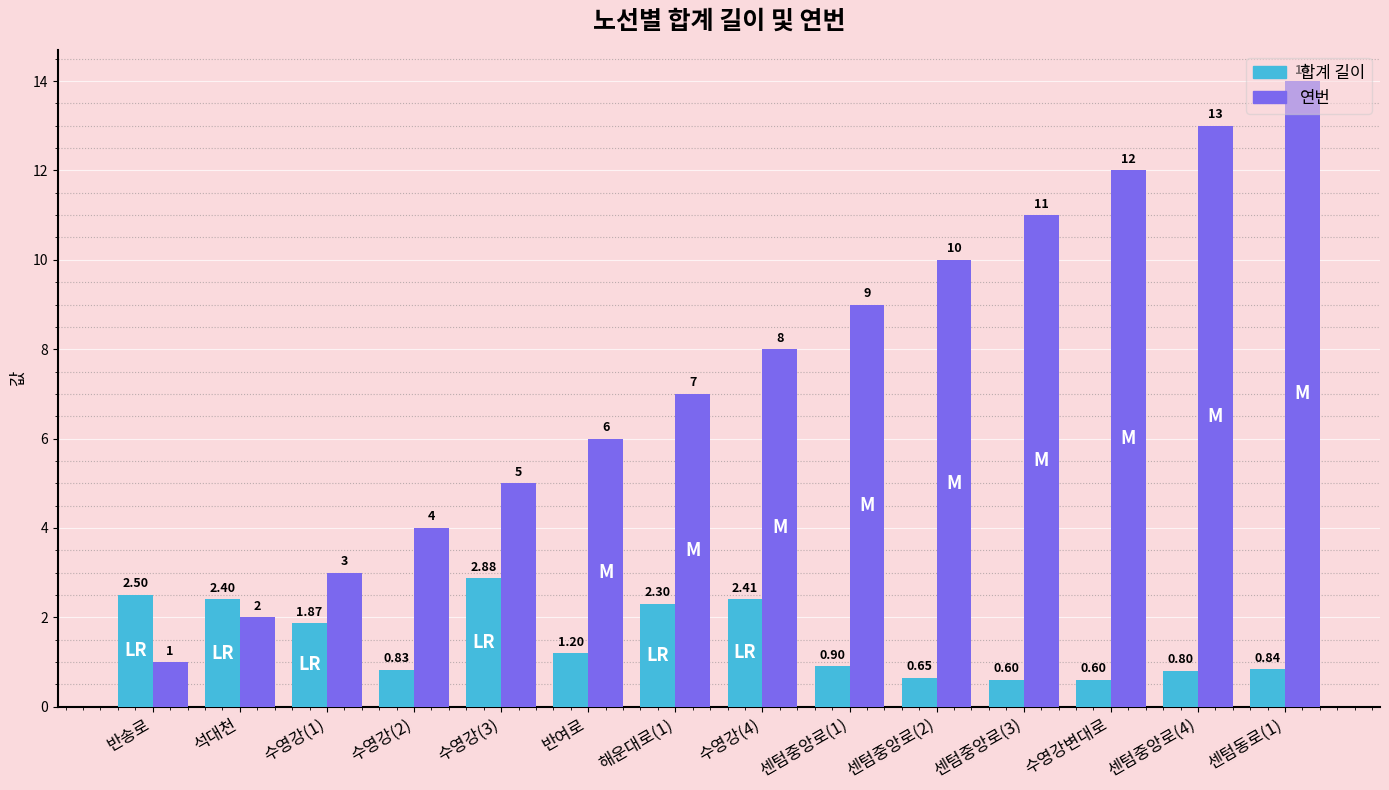

What is the label of the 5th bar from the left?

수영강(3)